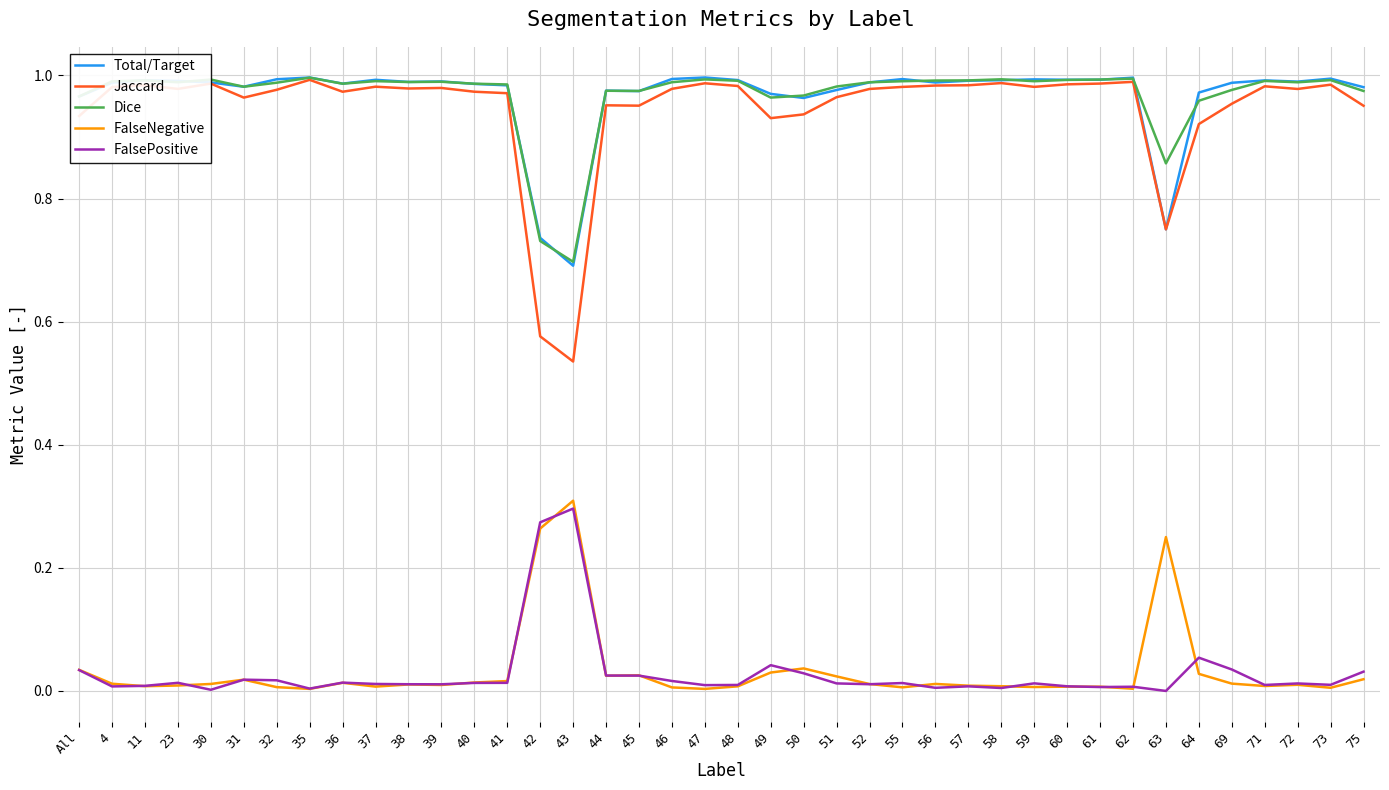

Which category has the lowest value in the Total/Target series?

43